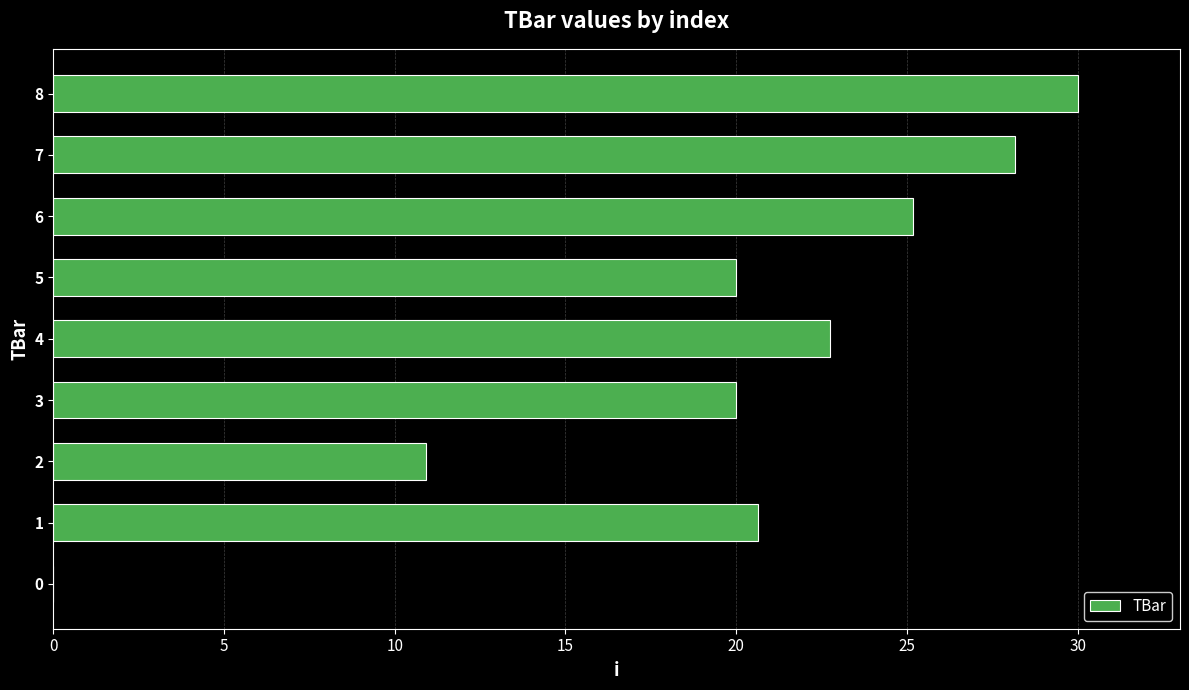

How many values are above zero?

8